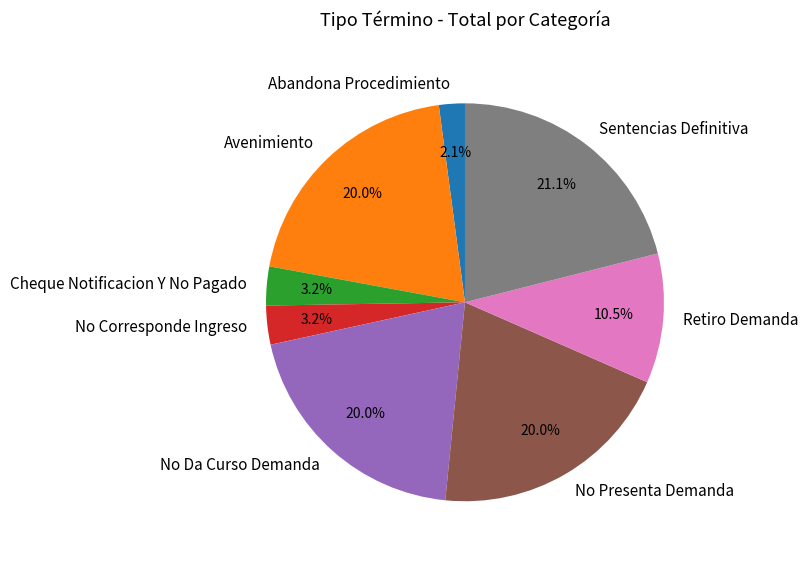

Combined, do Retiro Demanda and Sentencias Definitiva account for over 50%?

No